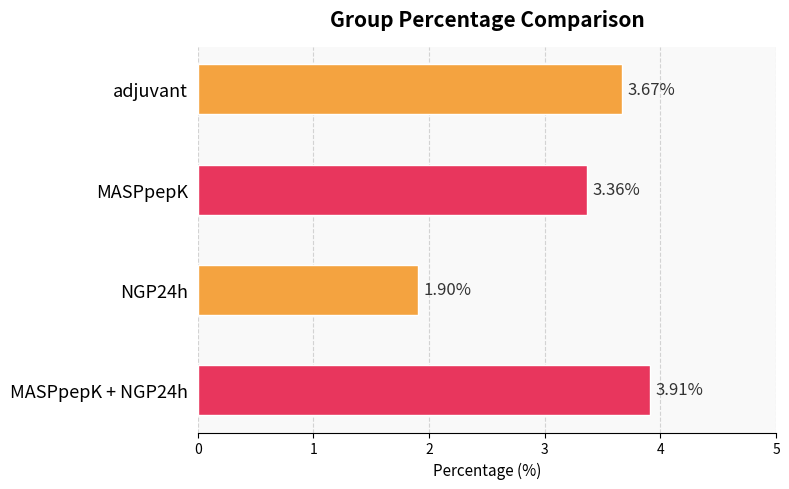

What is the greatest value displayed?

3.9